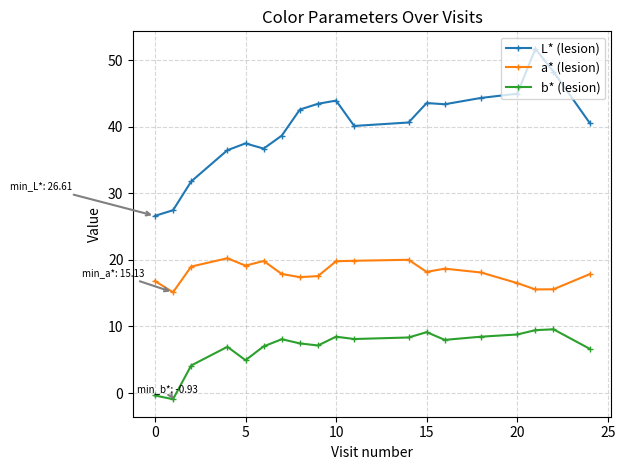

True or false: a* (lesion) has more than 2 points higher than both neighbors.

True